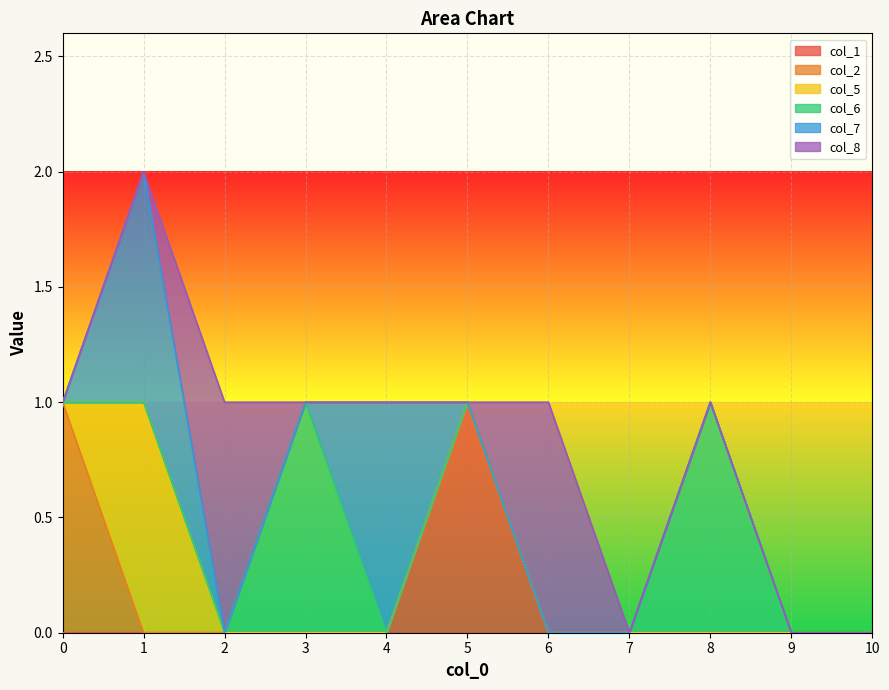

Reading left to right, extract all data points from this chart.

col_1: 0=0	1=0	2=0	3=0	4=0	5=1	6=0	7=0	8=0	9=0	10=0
col_2: 0=1	1=0	2=0	3=0	4=0	5=0	6=0	7=0	8=0	9=0	10=0
col_5: 0=0	1=1	2=0	3=0	4=0	5=0	6=0	7=0	8=0	9=0	10=0
col_6: 0=0	1=0	2=0	3=1	4=0	5=0	6=0	7=0	8=1	9=0	10=0
col_7: 0=0	1=1	2=0	3=0	4=1	5=0	6=0	7=0	8=0	9=0	10=0
col_8: 0=0	1=0	2=1	3=0	4=0	5=0	6=1	7=0	8=0	9=0	10=0